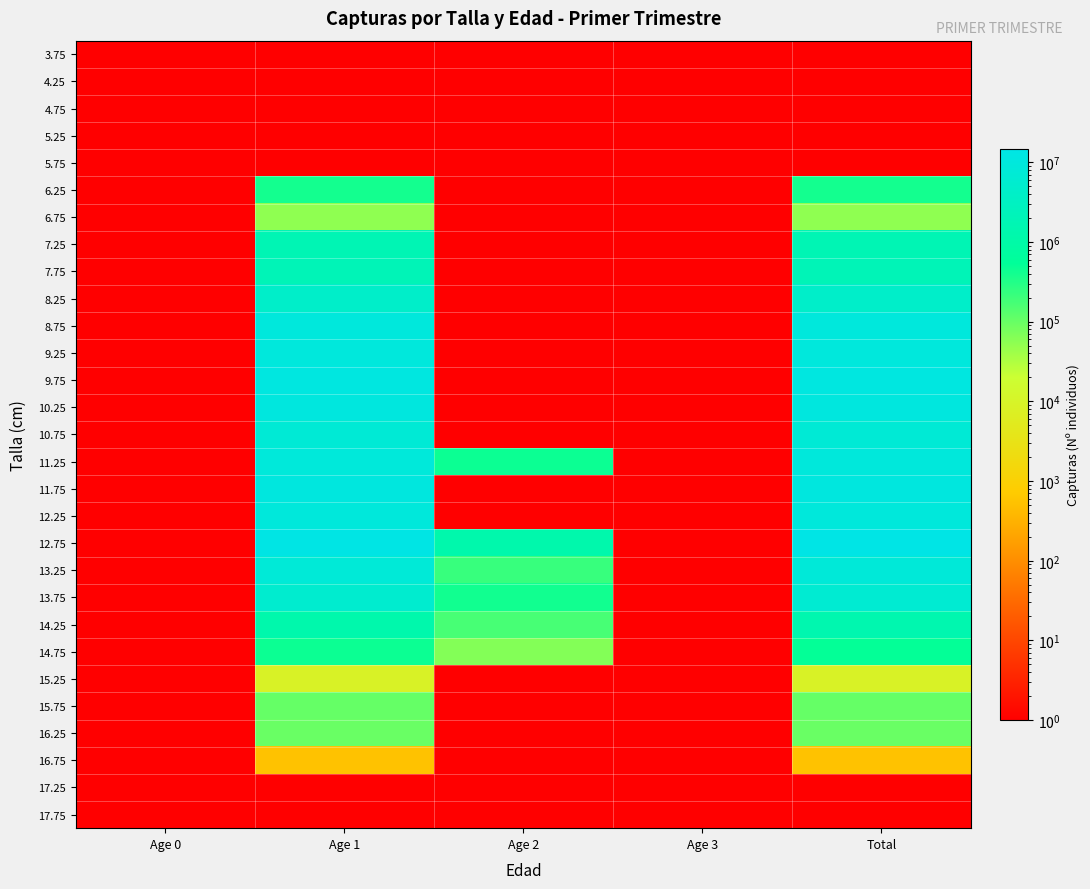

Which series changed the most between Age 3 and Total?

12.75